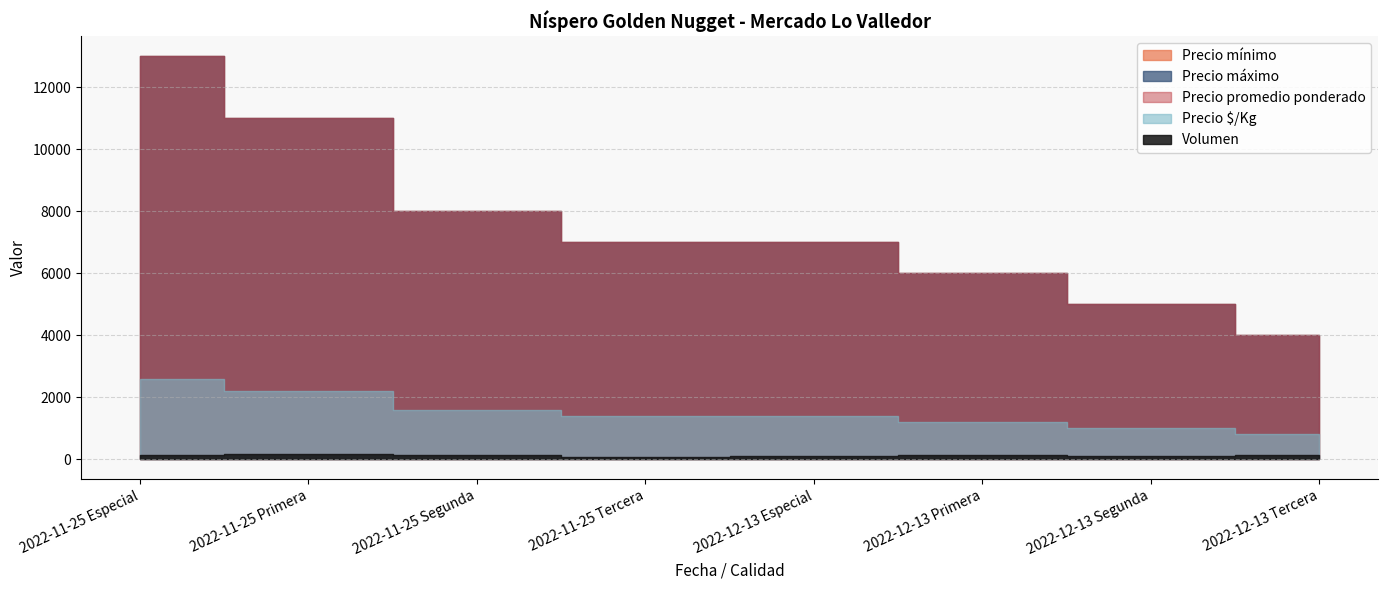

Which series has the widest spread of values?

Precio mínimo